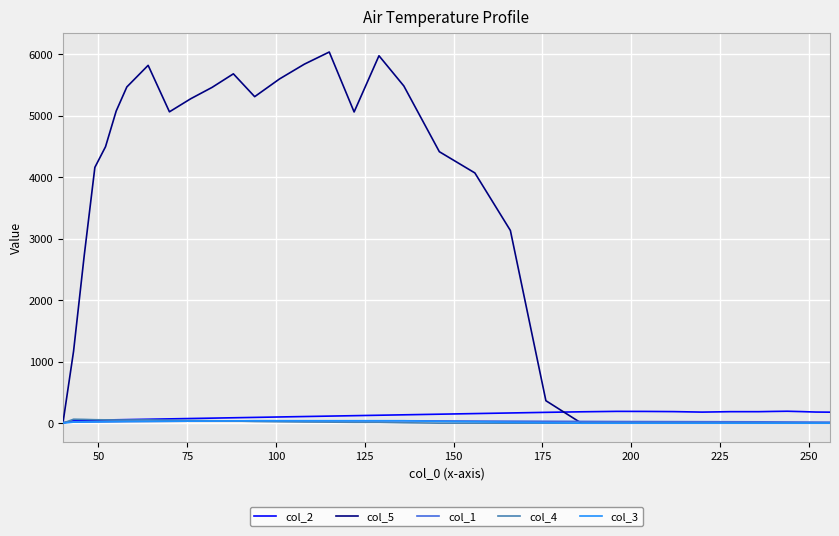

Which series has the largest range (max minus min)?

col_5